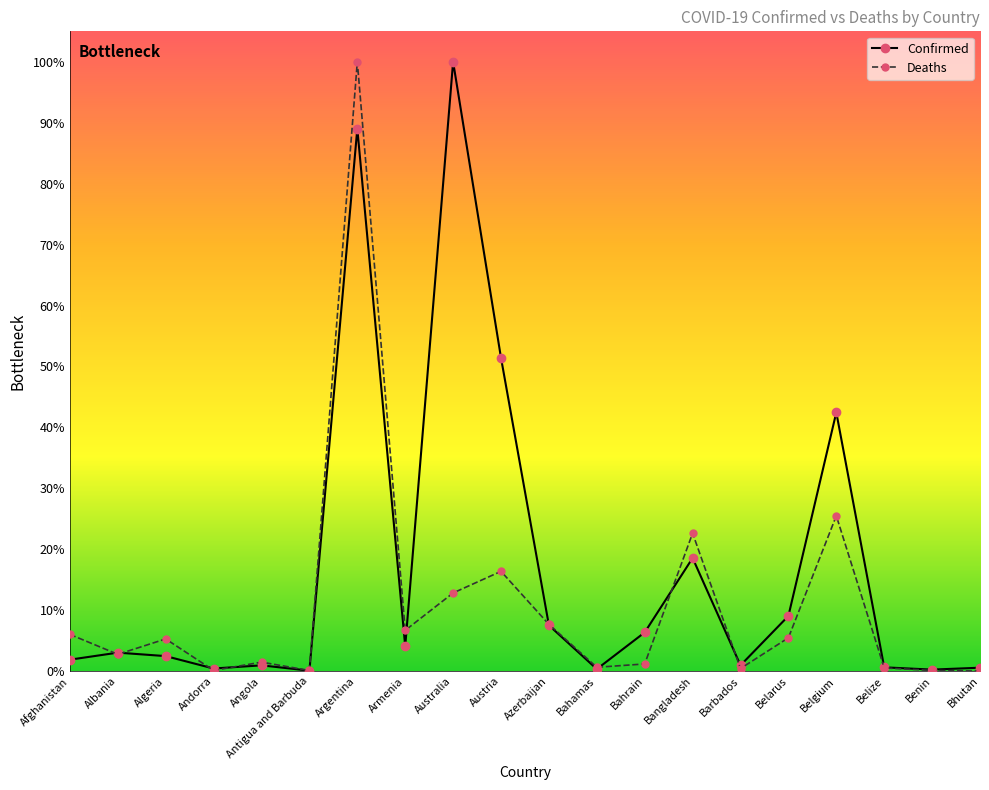

List the series in order of their peak value, highest first.

Confirmed, Deaths